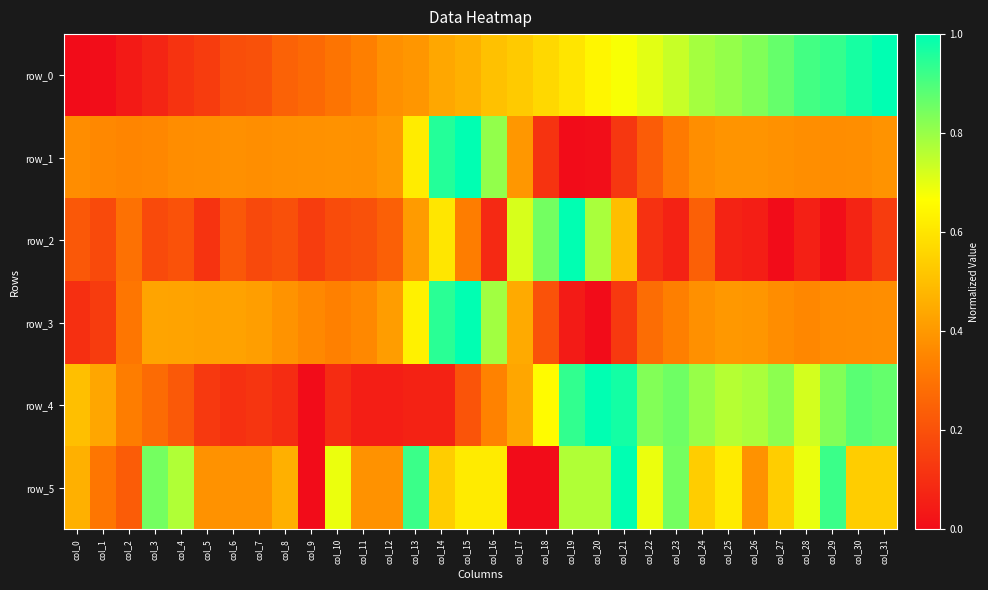

Rank the series at col_13 from highest to lowest value.

row_5, row_3, row_1, row_2, row_0, row_4